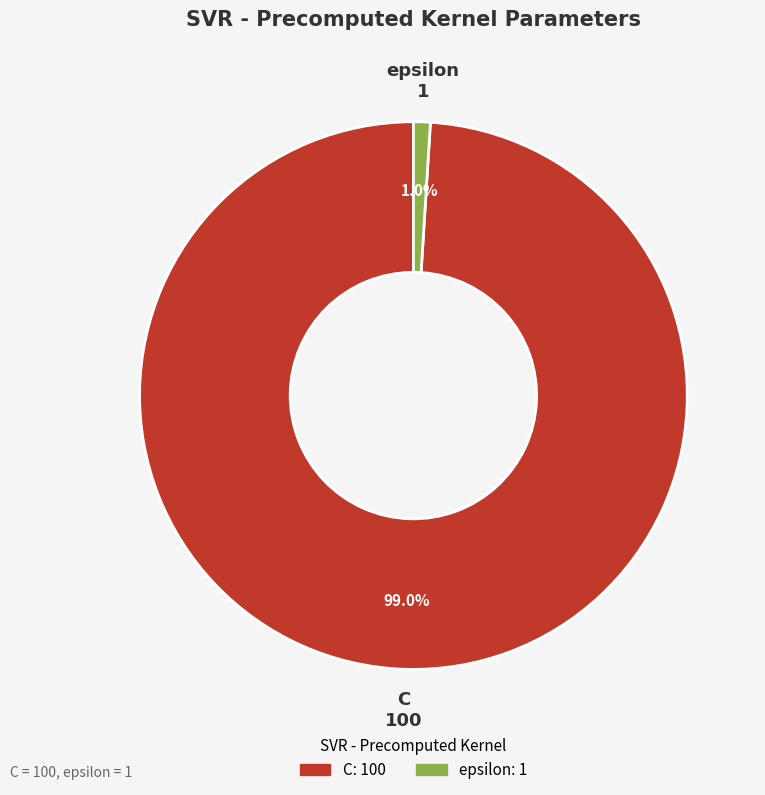

How many slices are in this pie chart?

2